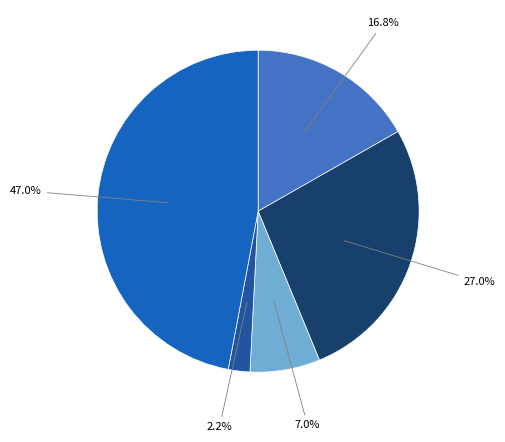

Is there any slice that represents more than half of the pie?

No